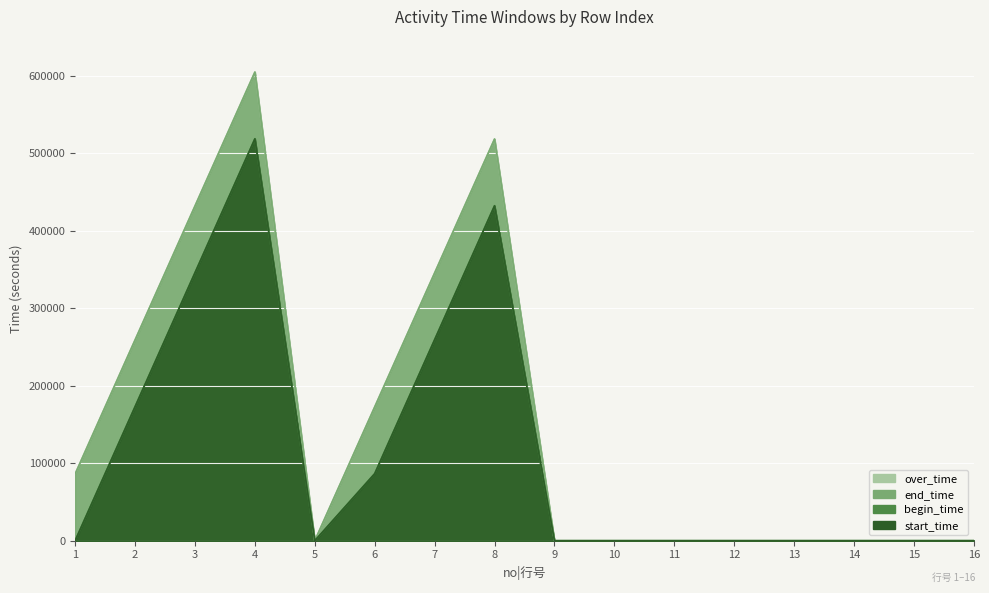

Which category has the lowest value across all series?

5